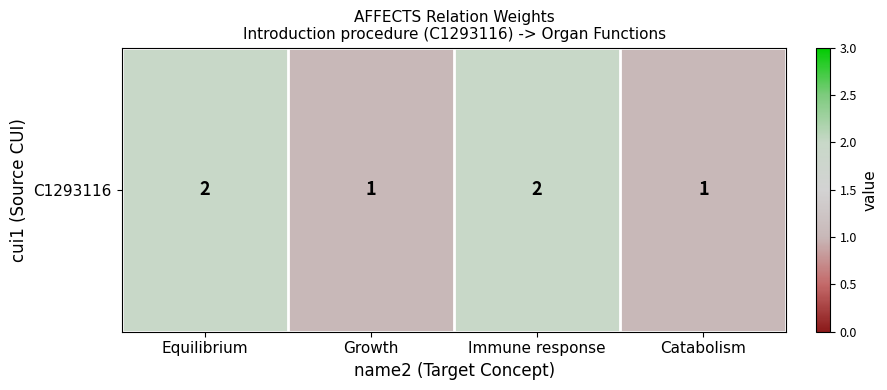

Reading left to right, extract all data points from this chart.

2	1	2	1